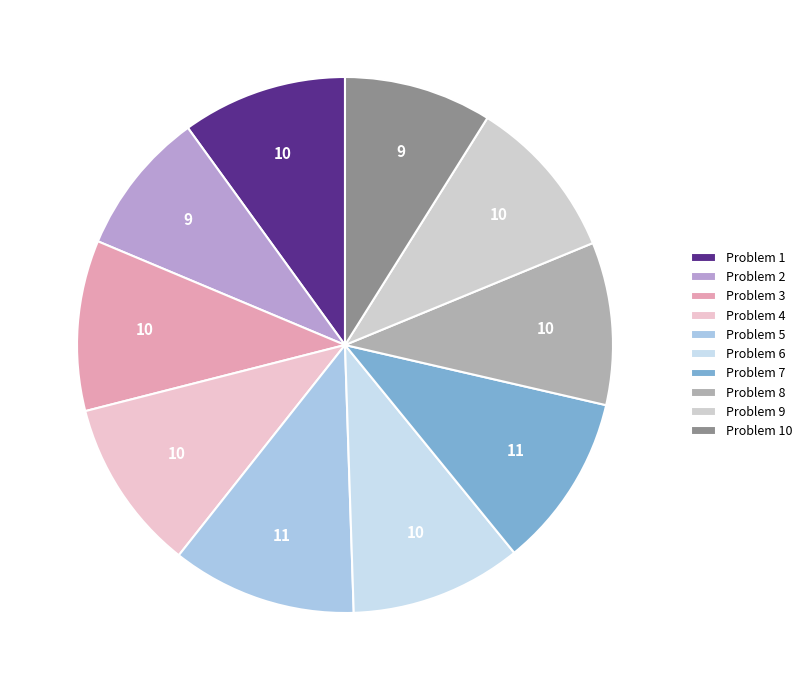

Count the number of slices in the pie.

10